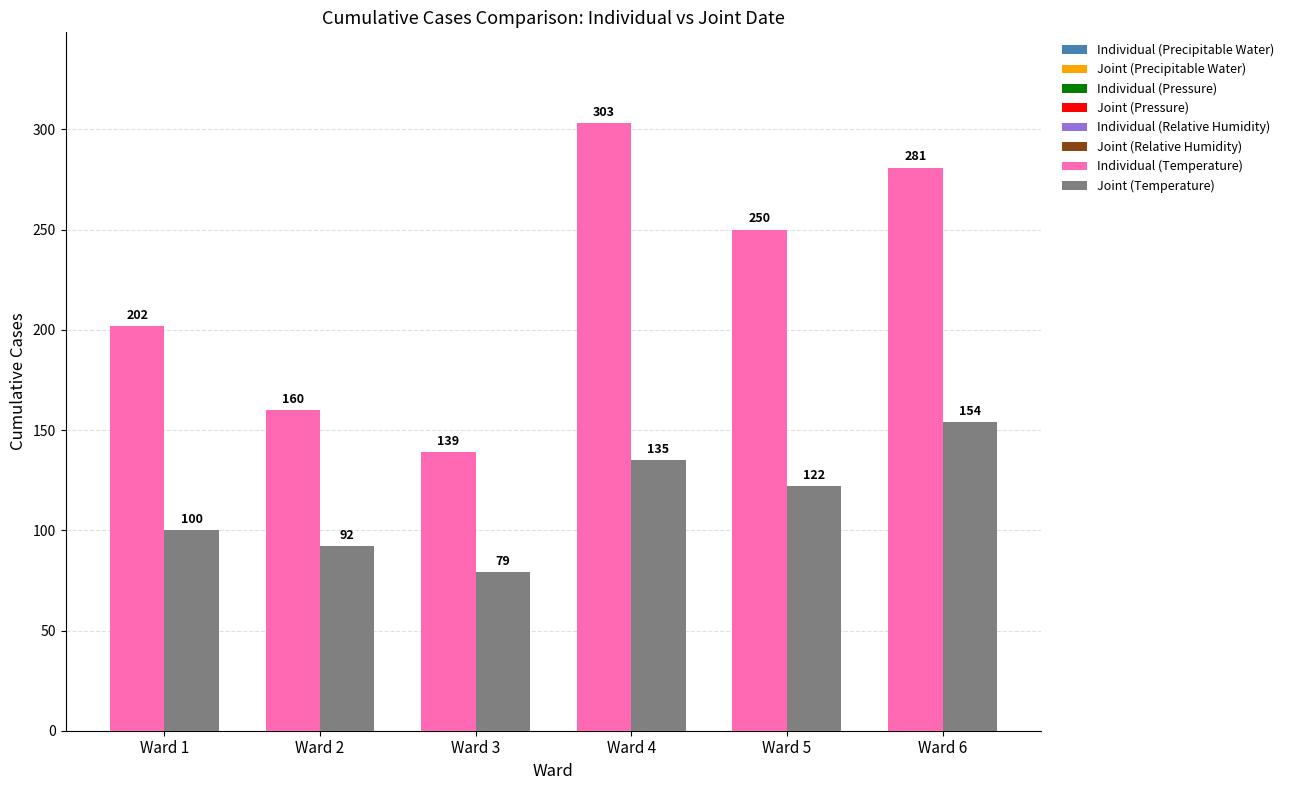

At which category is the sum across all series the highest?

Ward 4